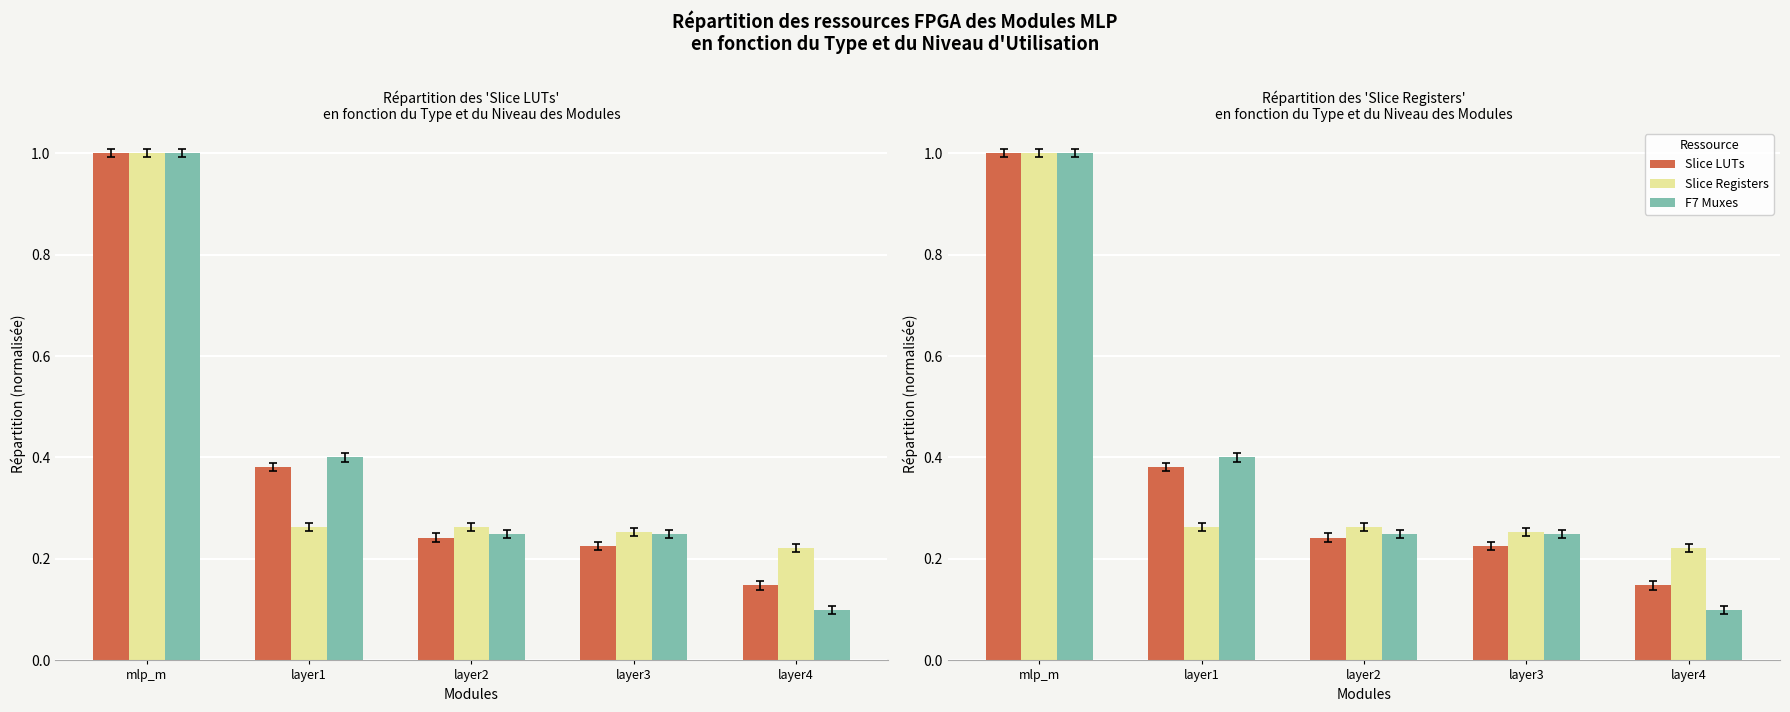

Which category has the lowest value in the F7 Muxes series?

layer4